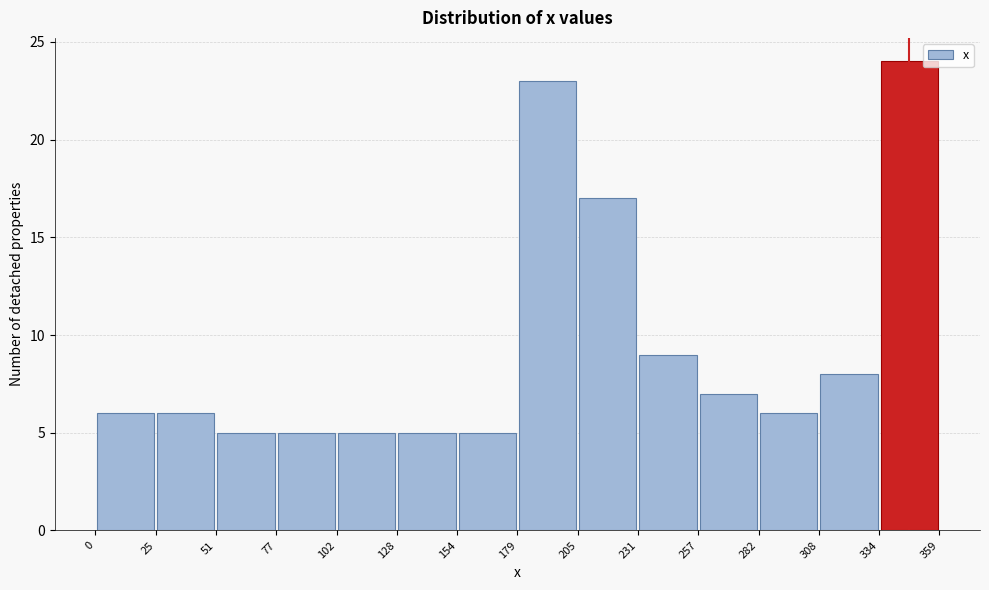

Reading left to right, transcribe this chart: for each bar, give the range it covers on the x-axis and its height. The values are not printed on the chart, so give them approximately, as read against the axis.

0 to 25: 6
25 to 51: 6
51 to 77: 5
77 to 102: 5
102 to 128: 5
128 to 154: 5
154 to 179: 5
179 to 205: 23
205 to 231: 17
231 to 257: 9
257 to 282: 7
282 to 308: 6
308 to 334: 8
334 to 359: 24